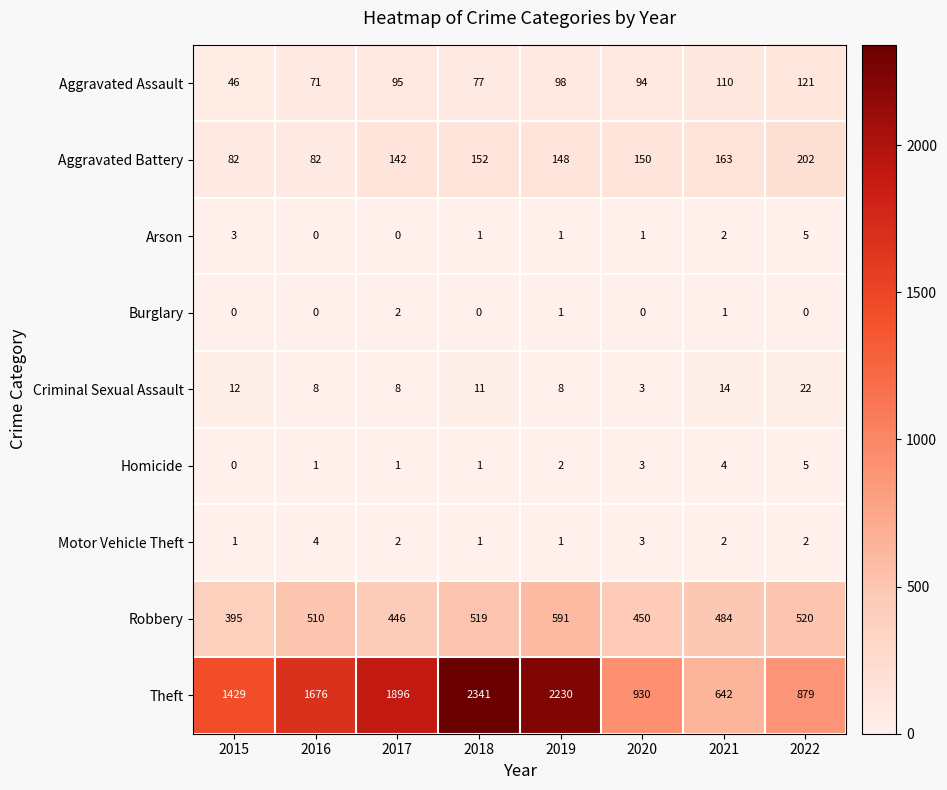

Is the value of Motor Vehicle Theft at 2020 greater than the value of Aggravated Battery at 2017?

No